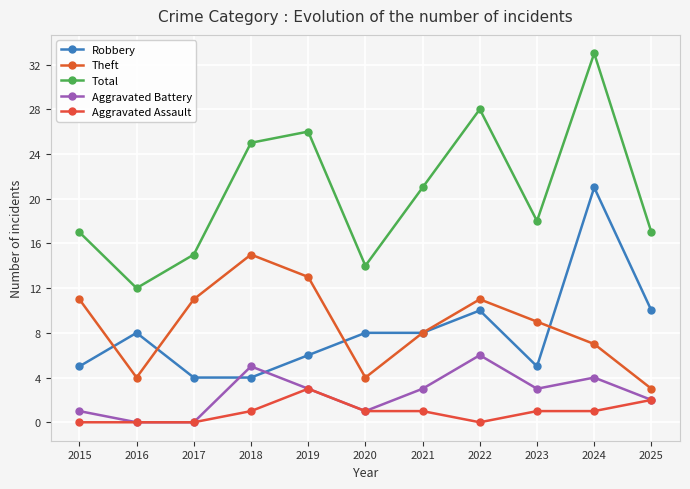

What is the value of the Aggravated Battery point at the 5th from the left?

3